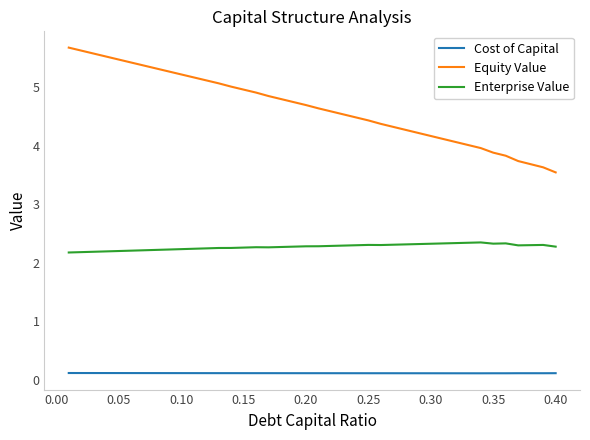

Rank the series by their average value, from lowest to highest.

Cost of Capital, Enterprise Value, Equity Value